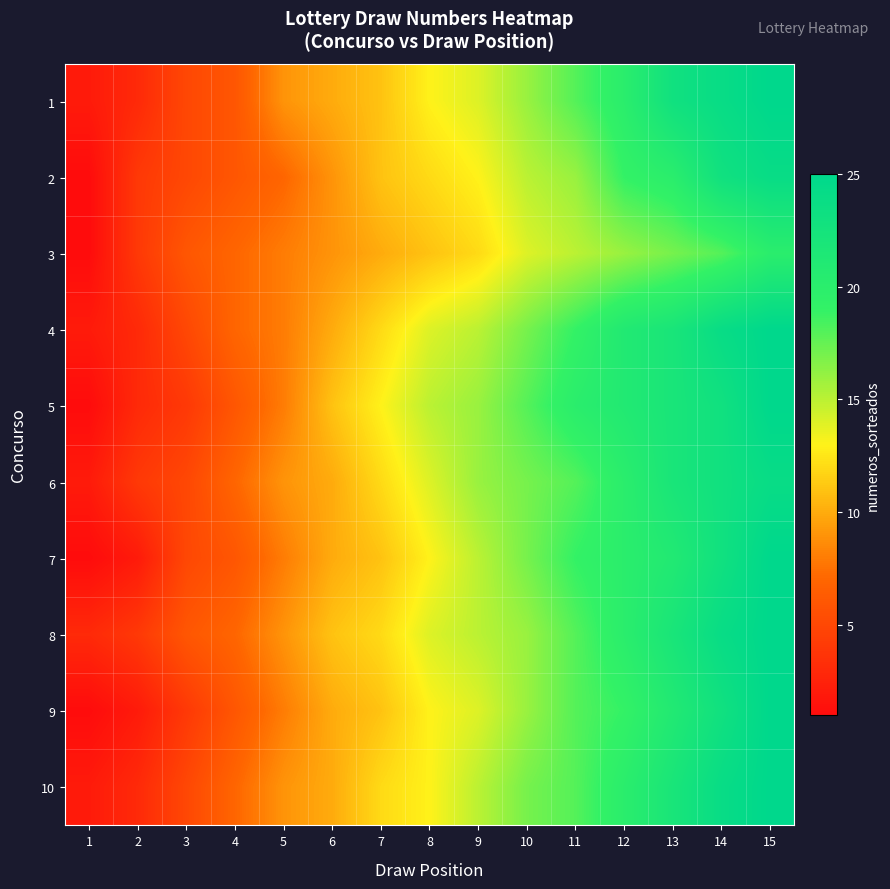

Which category has the highest value across all series?

15